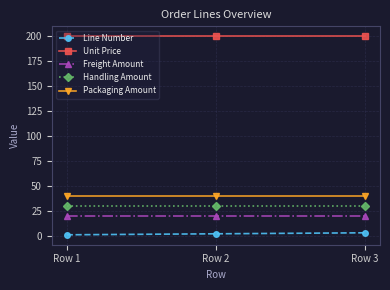

Which series has the largest total across all categories?

Unit Price